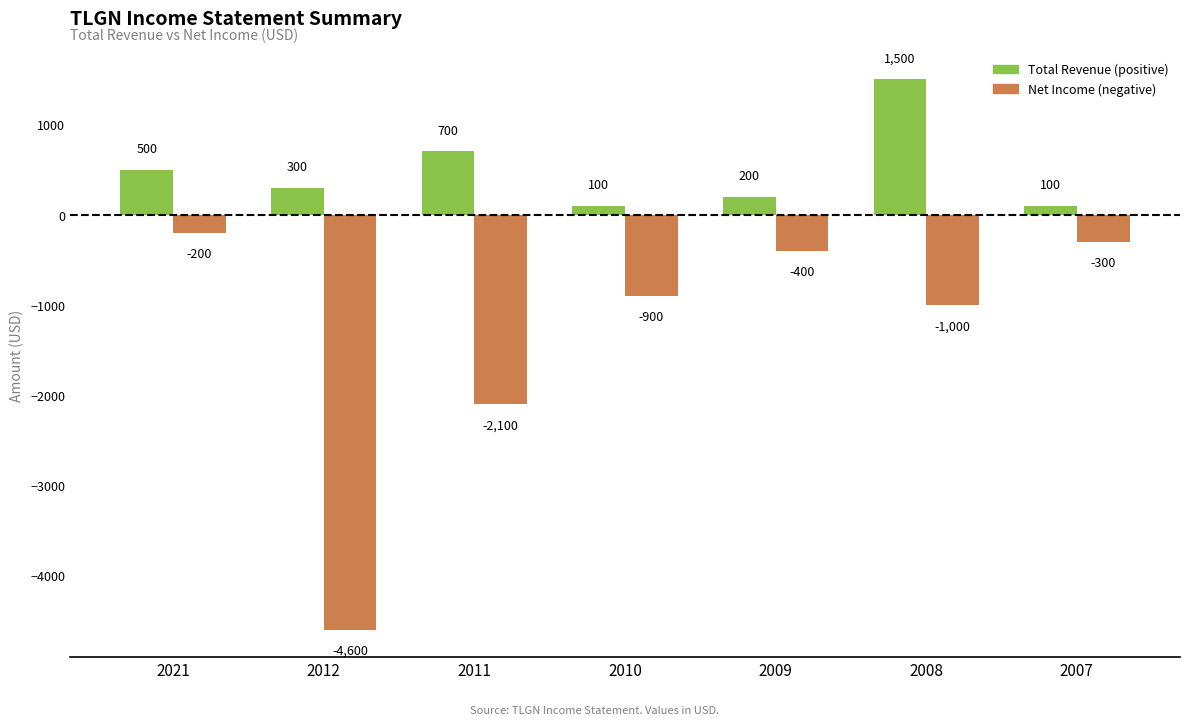

Reading right to left, extract all data points from this chart.

Total Revenue: 2007=100	2008=1500	2009=200	2010=100	2011=700	2012=300	2021=500
Net Income: 2007=-300	2008=-1000	2009=-400	2010=-900	2011=-2100	2012=-4600	2021=-200